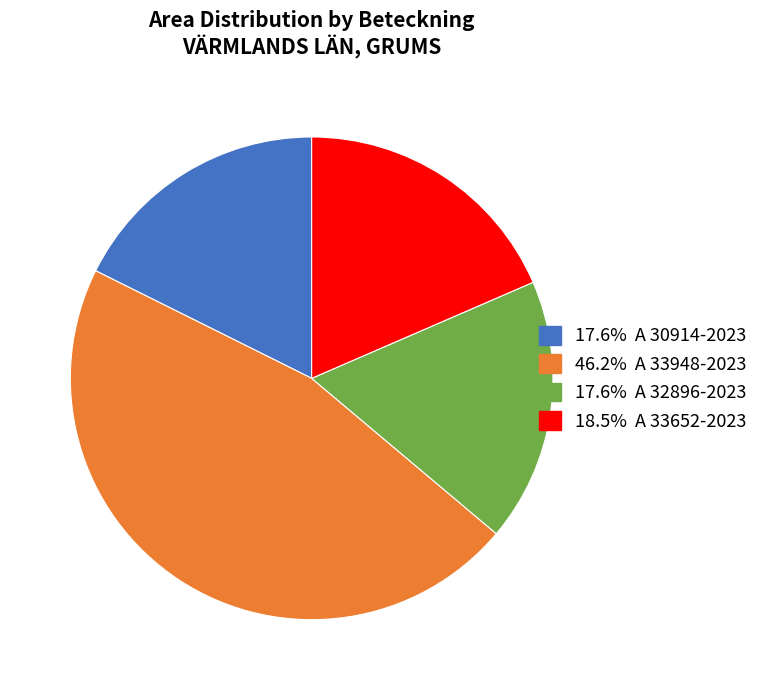

Is there a majority slice in this chart?

No